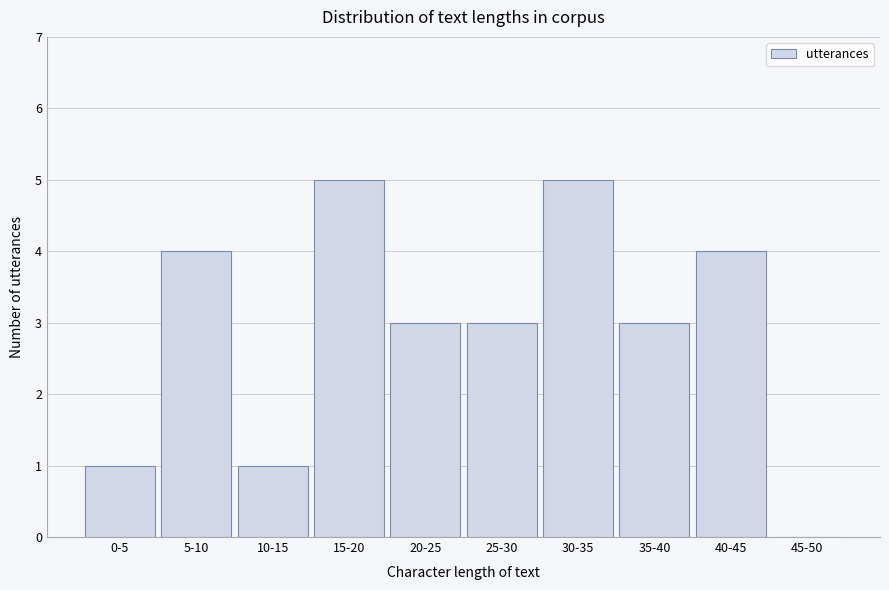

Reading left to right, transcribe all the data shown in this chart.

0-5=1	5-10=4	10-15=1	15-20=5	20-25=3	25-30=3	30-35=5	35-40=3	40-45=4	45-50=0